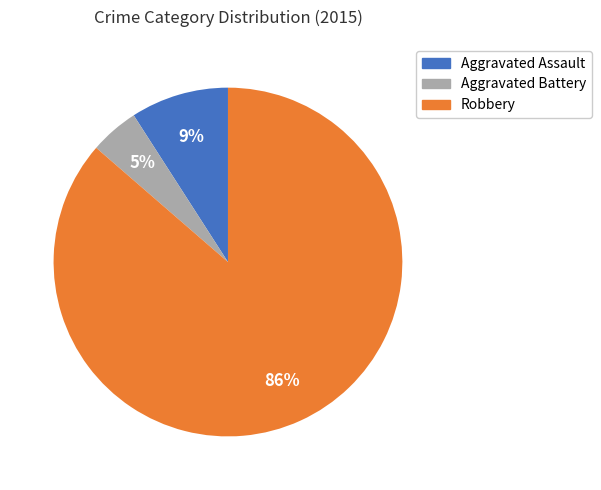

What percentage is the Aggravated Battery slice, to the nearest percent?

5%